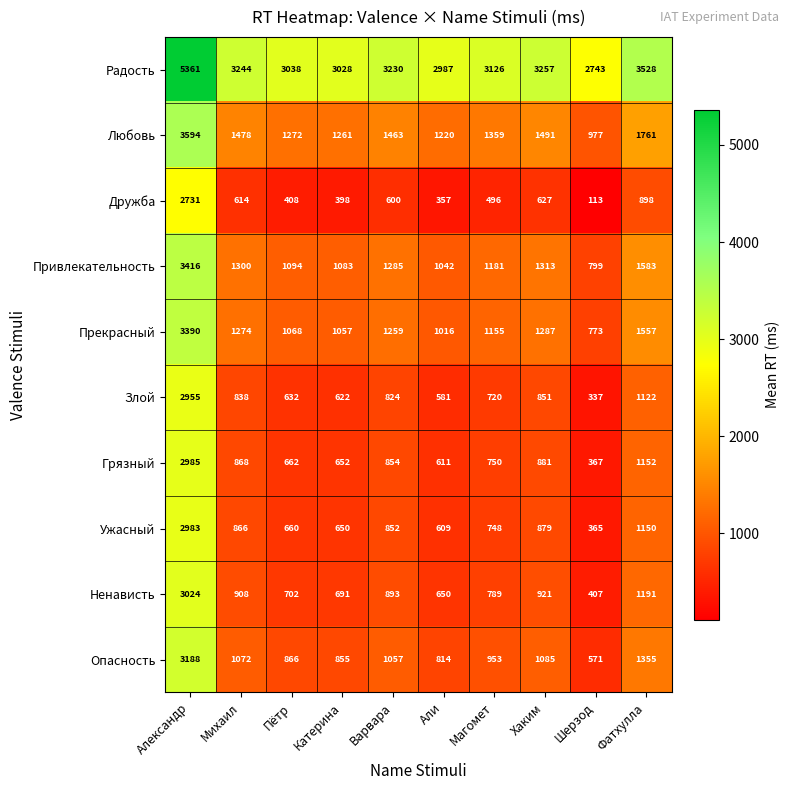

What is the sum of the Дружба values at Катерина and Хаким?

1025